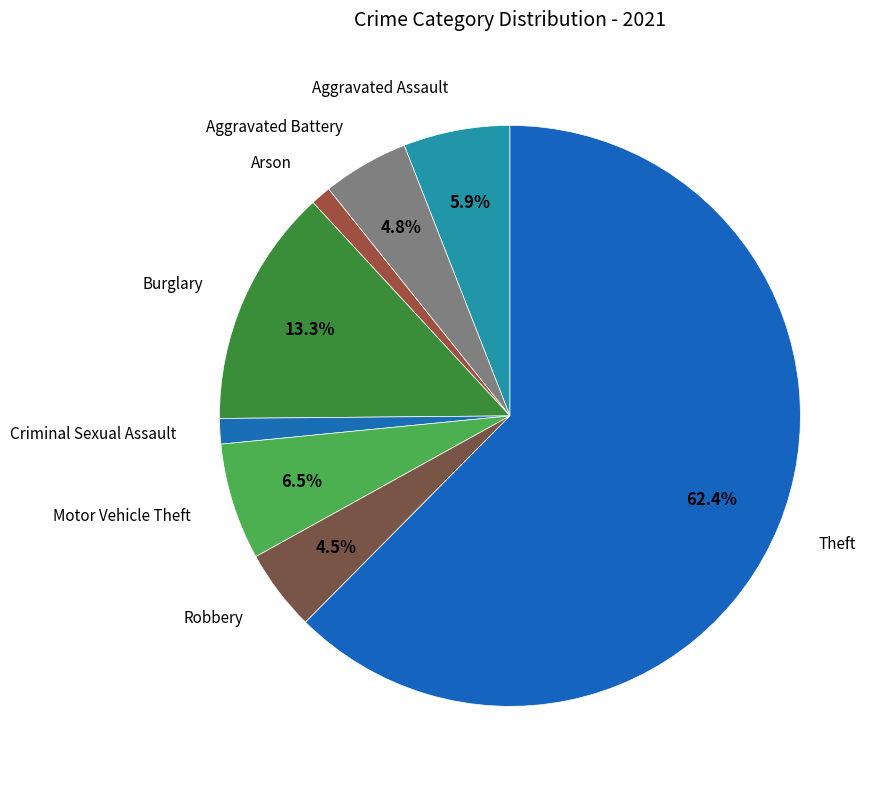

What percentage is the Burglary slice, to the nearest percent?

13%